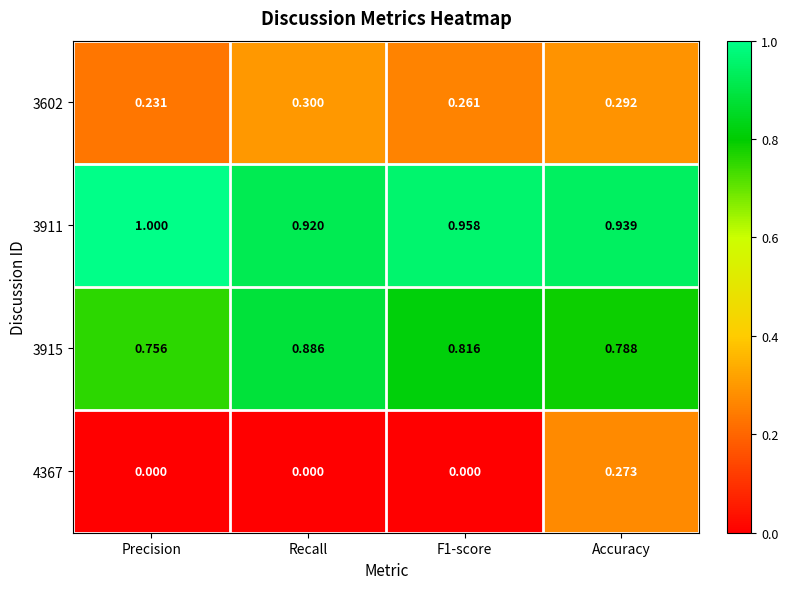

Which category has the highest value across all series?

Precision